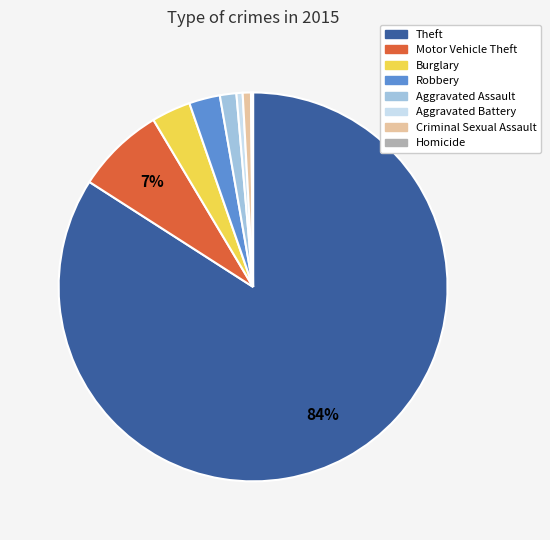

Is there any slice that represents more than half of the pie?

Yes